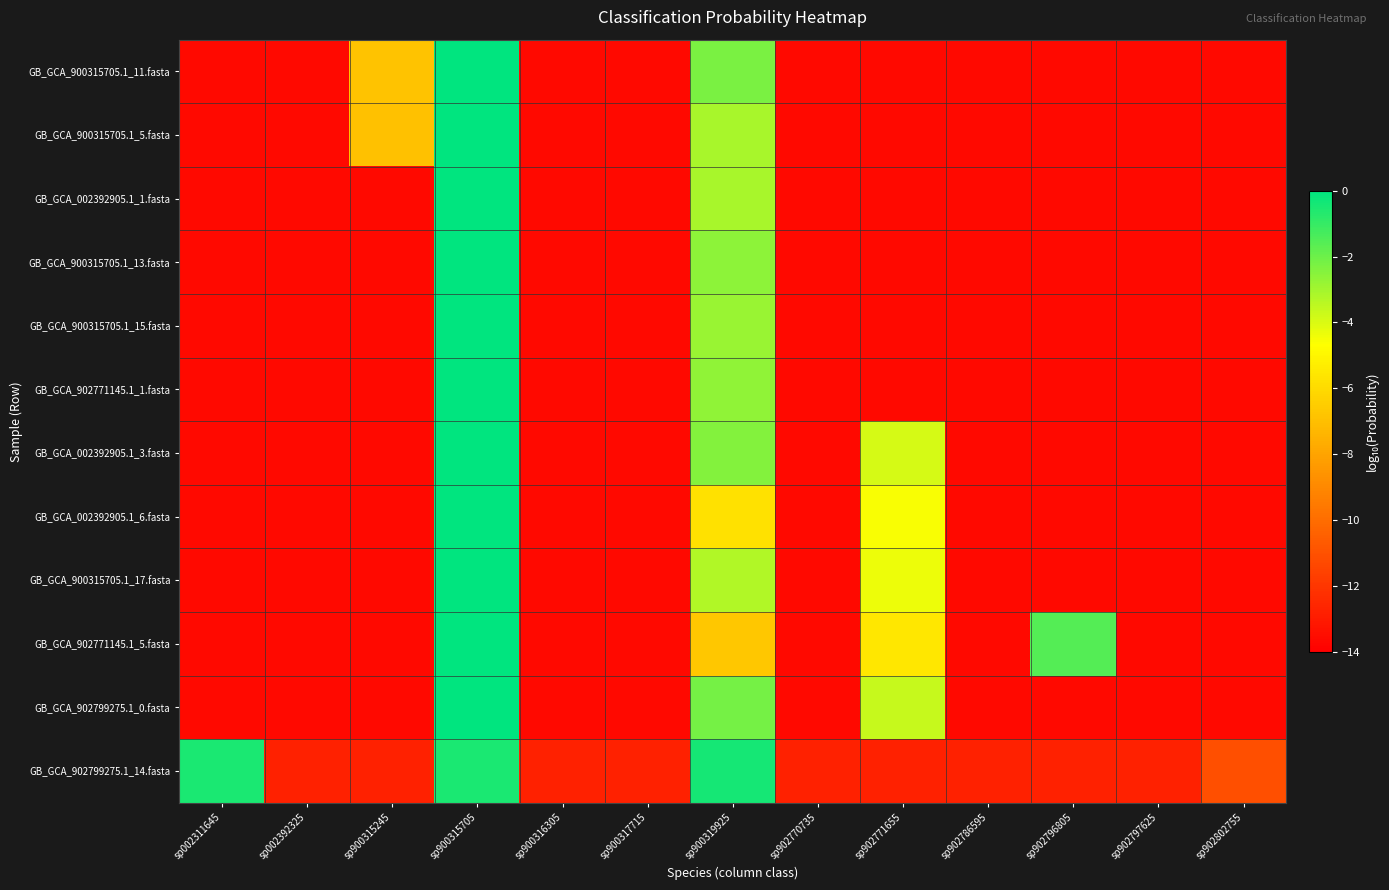

What is the total value across all series at sp902771655?

-116.6